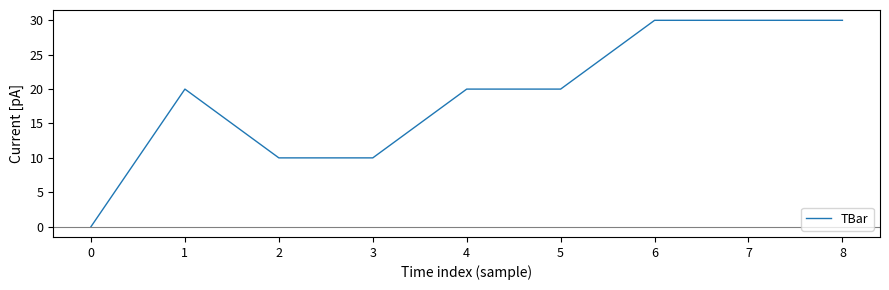

What is the change in value from 4 to 6?

+10